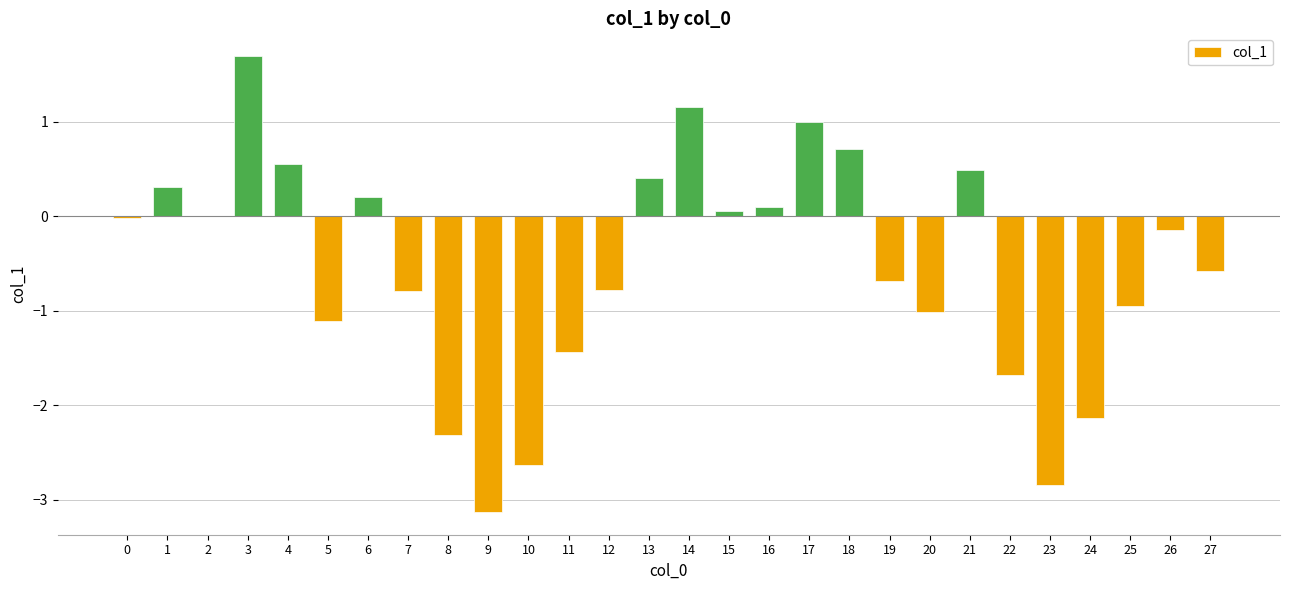

What is the sum of the values at 3 and 13?

2.1